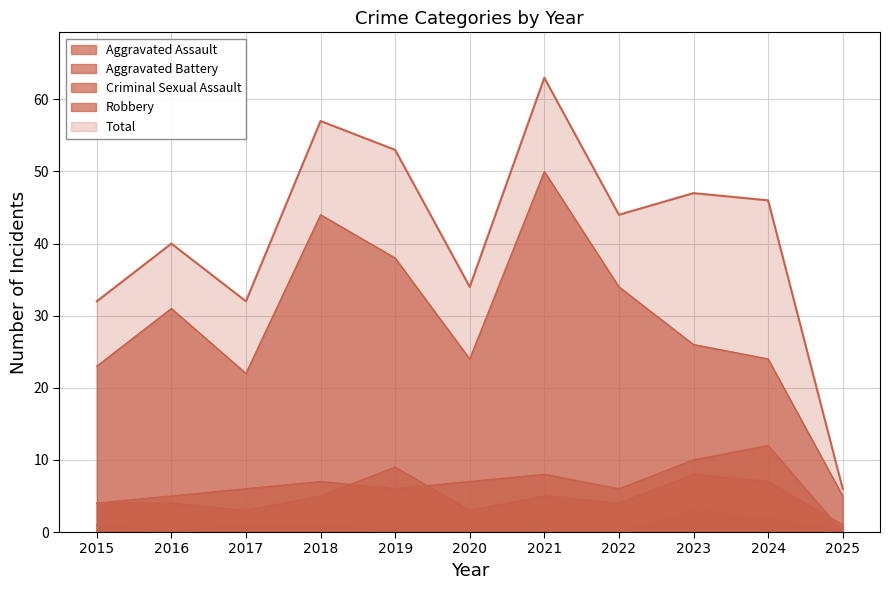

True or false: Total and Criminal Sexual Assault cross at least once.

False